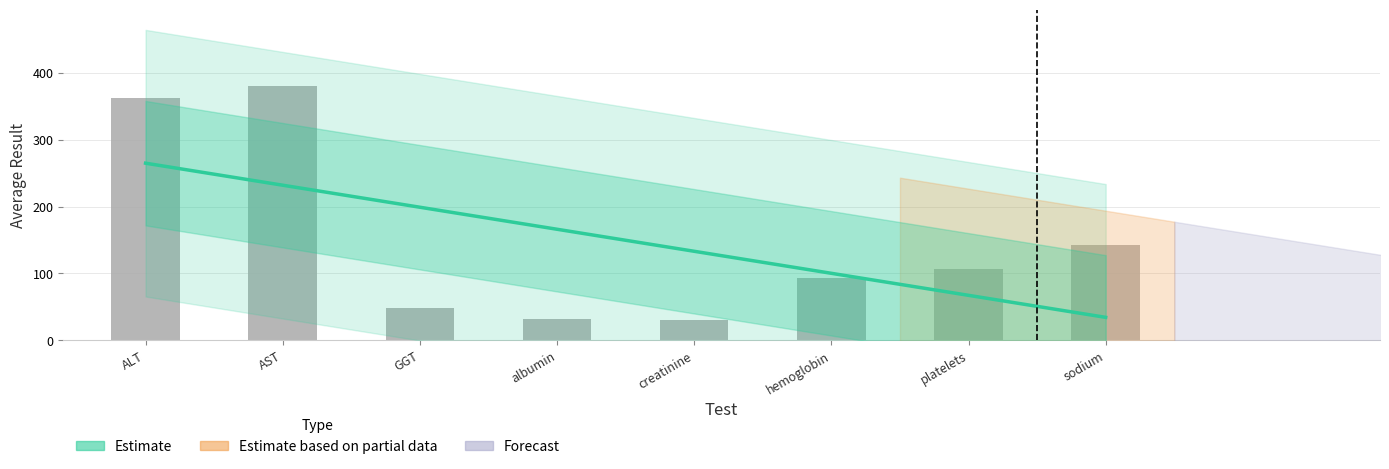

Reading left to right, list all the values displayed in this chart.

361.6	380.3	48.7	32.3	31.0	92.6	107.3	142.8